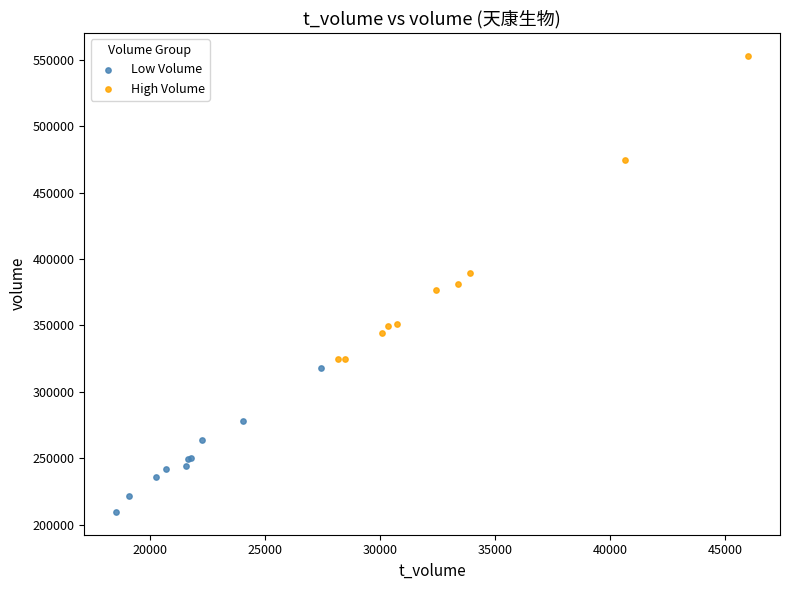

Which series reaches the maximum Y coordinate?

High Volume